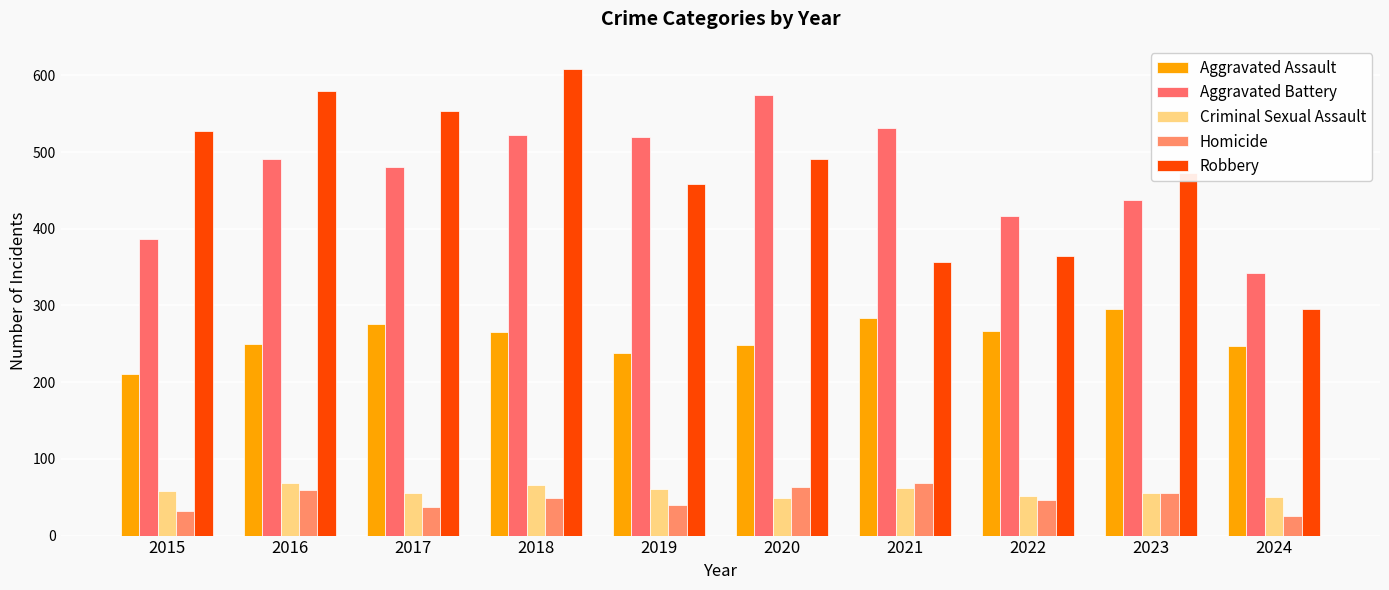

At which category does the chart reach its peak across all series?

2018